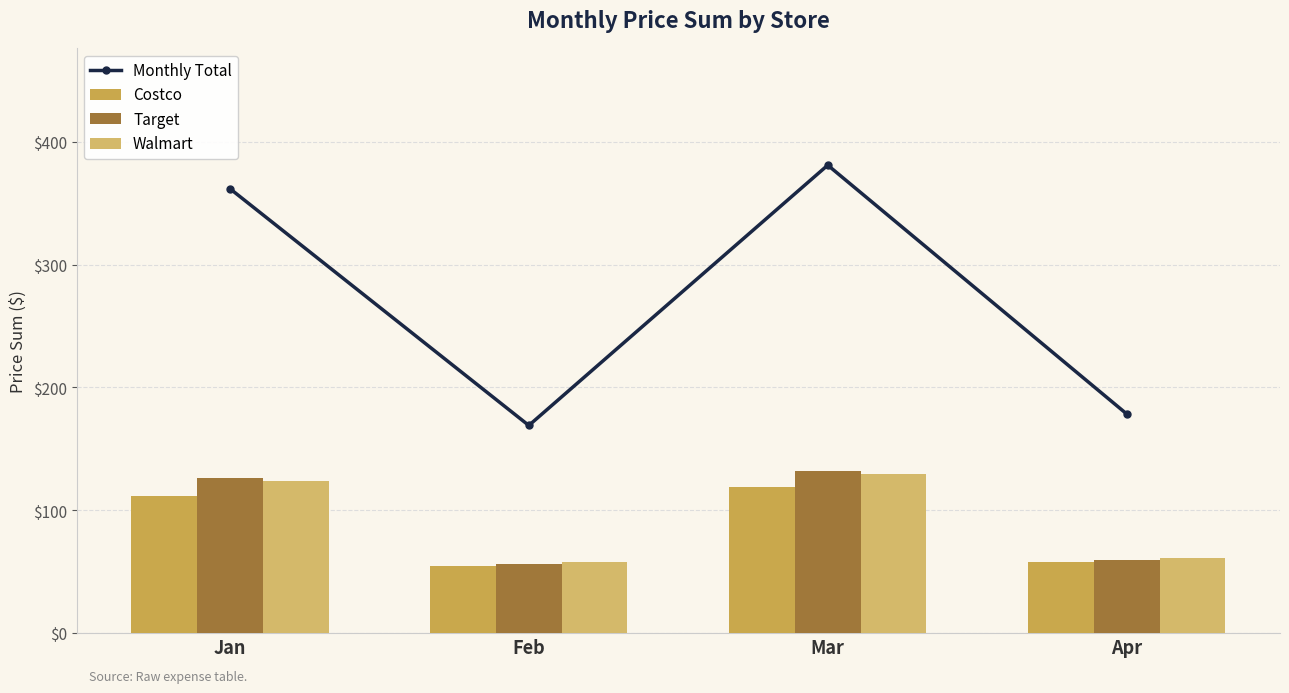

Where does the Target series first go above 126?

Jan